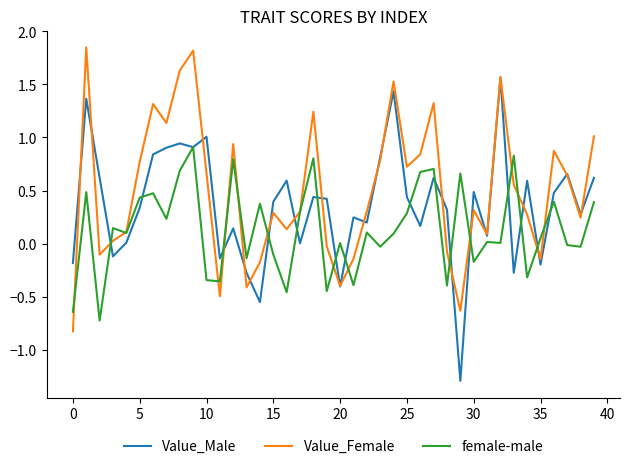

List the series in order of their peak value, highest first.

Value_Female, Value_Male, female-male